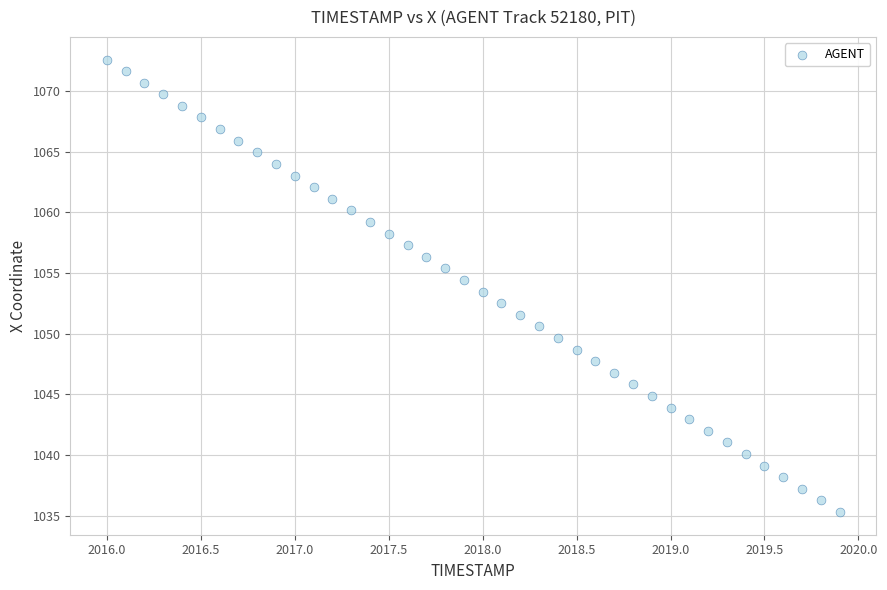

What is the range of X values (max minus min)?

3.9